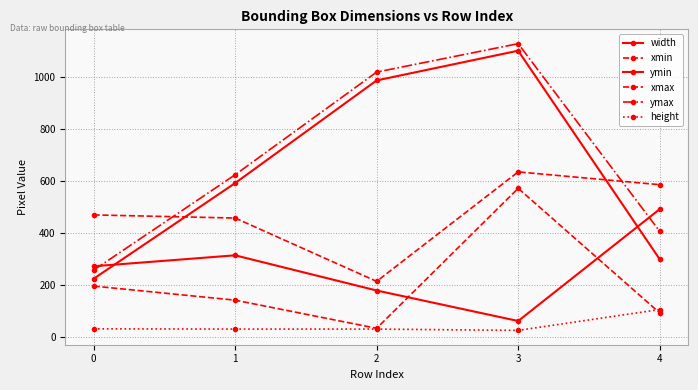

How many lines are shown in the chart?

6